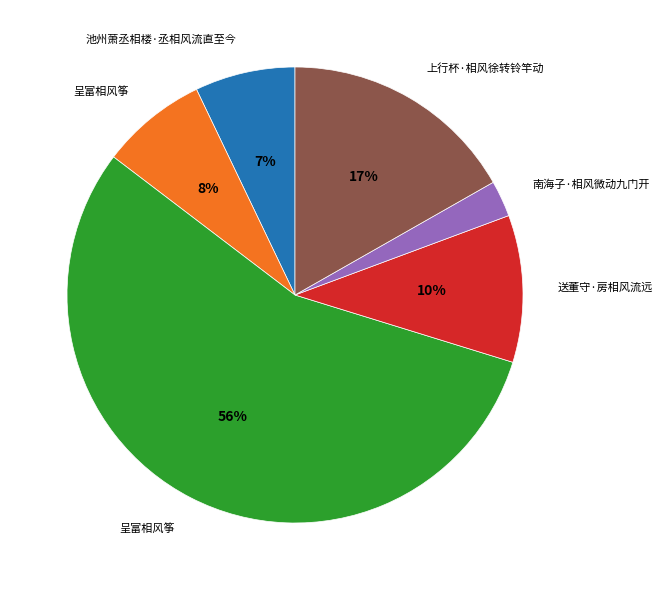

To the nearest percent, what is the average slice percentage?

17%